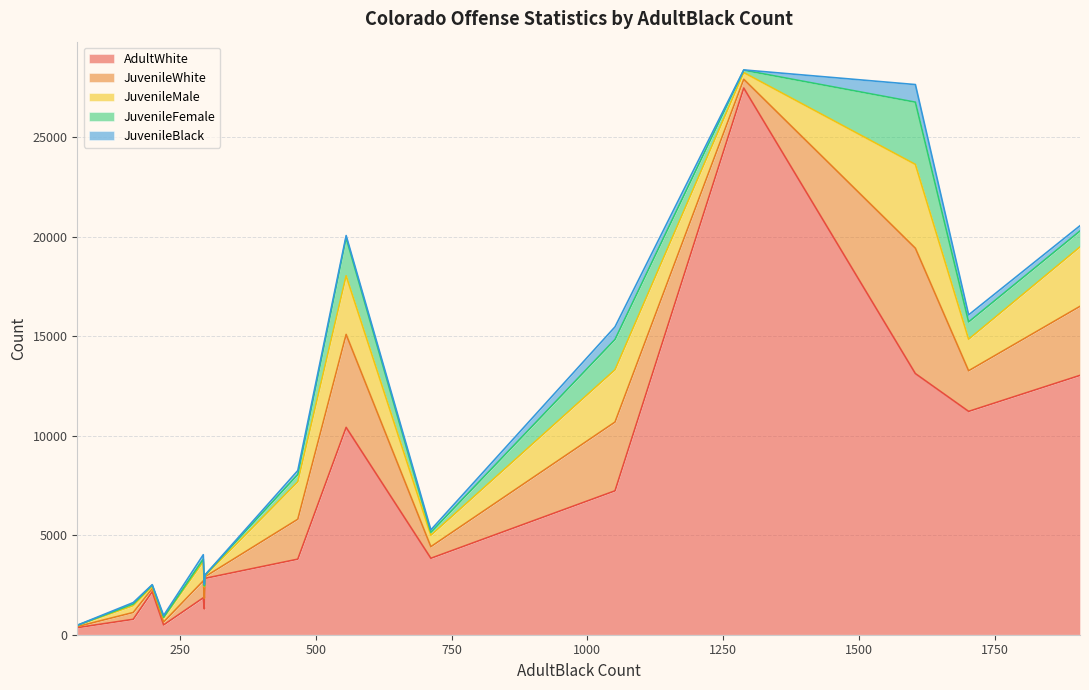

The value of JuvenileWhite at Fraud is 222. True or false?

False